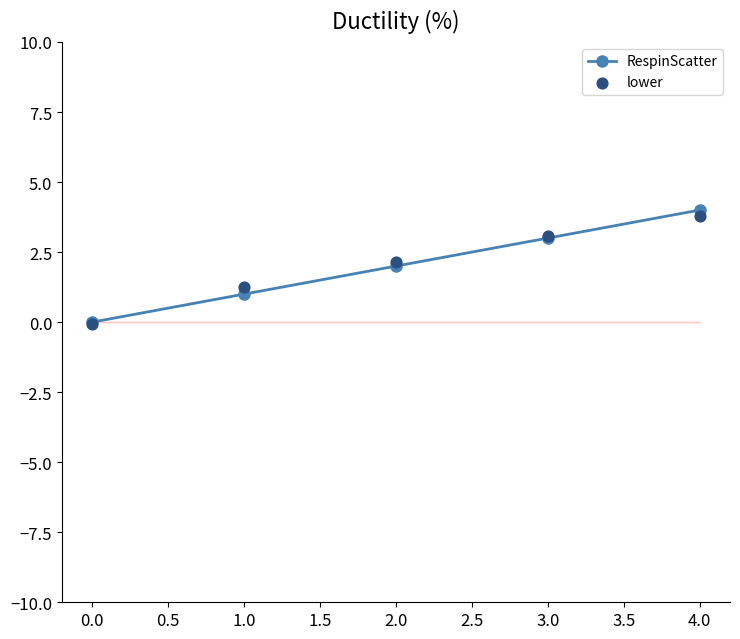

Which series has the largest total across all categories?

lower